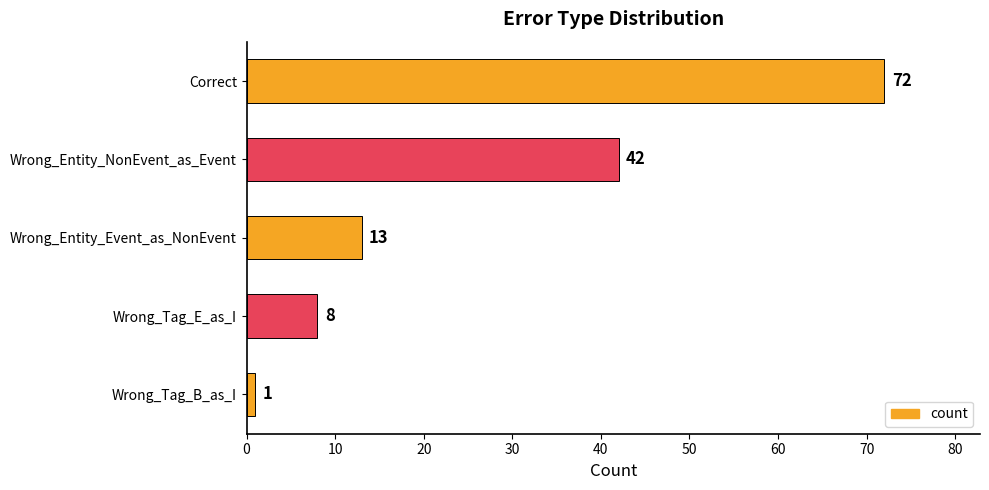

How many bars are there in total?

5